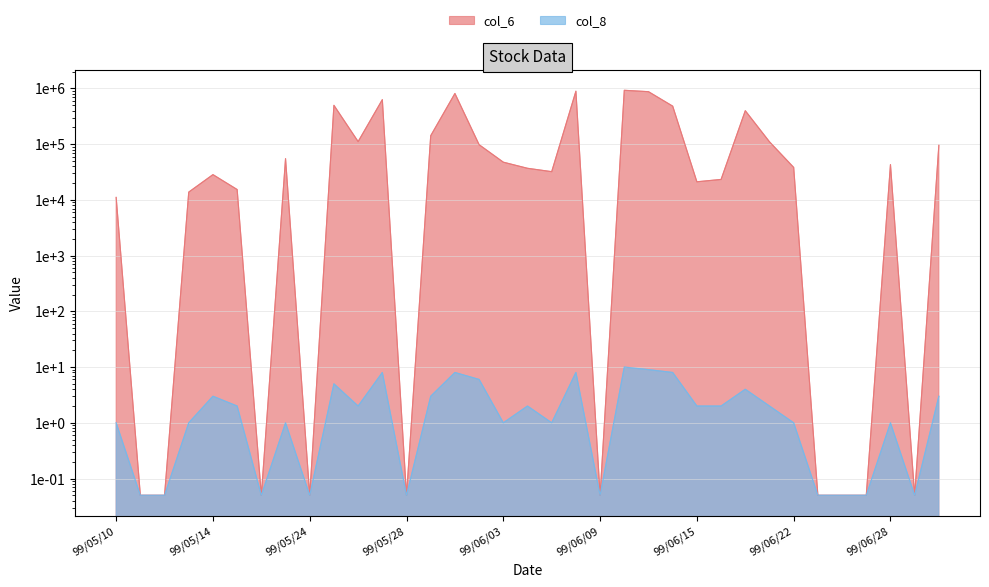

What is the highest value of the col_6 series?

925870.0